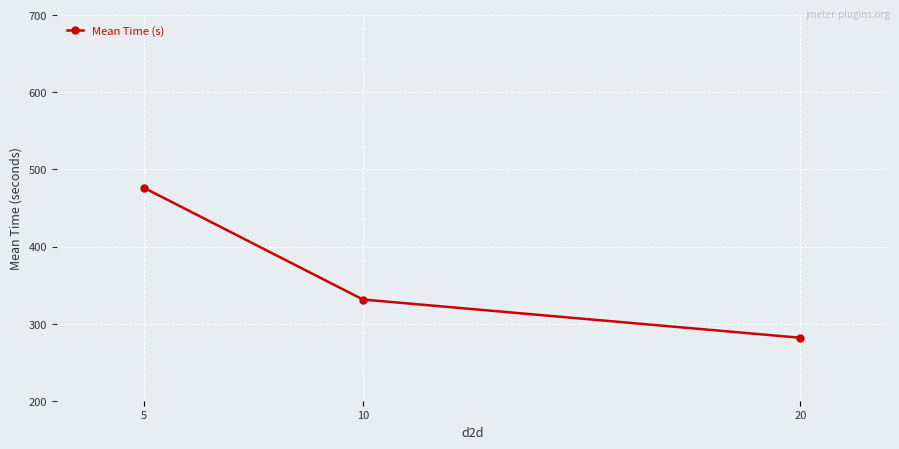

What is the maximum value shown in the chart?

475.9